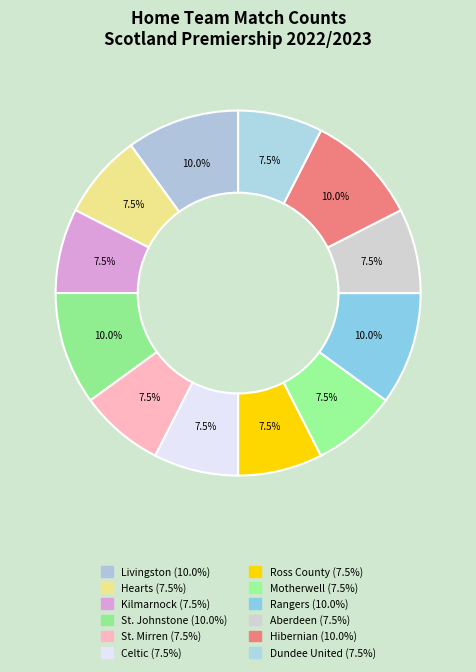

How many segments does this pie chart have?

12